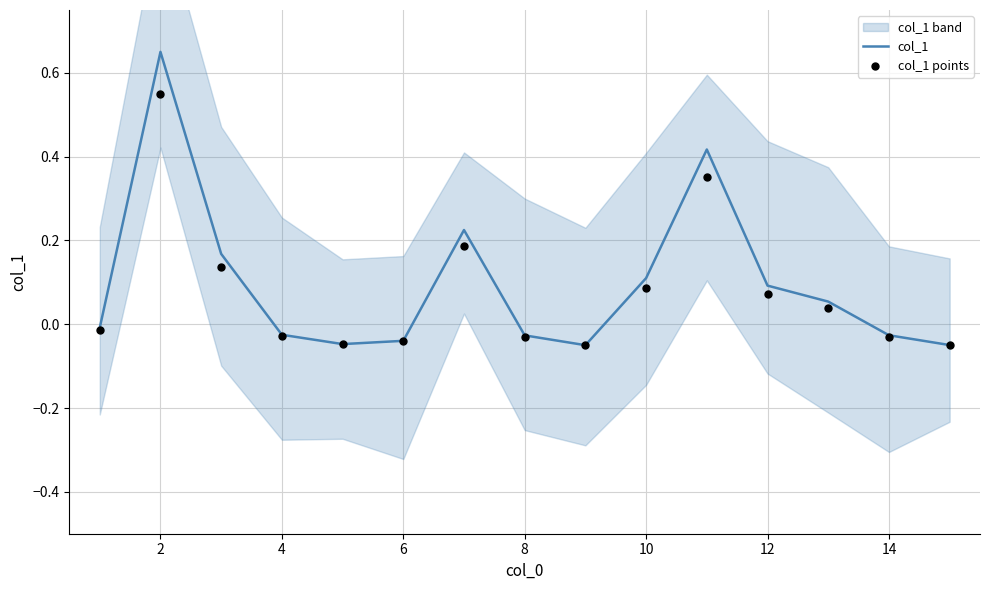

Which series has the largest total across all categories?

col_1